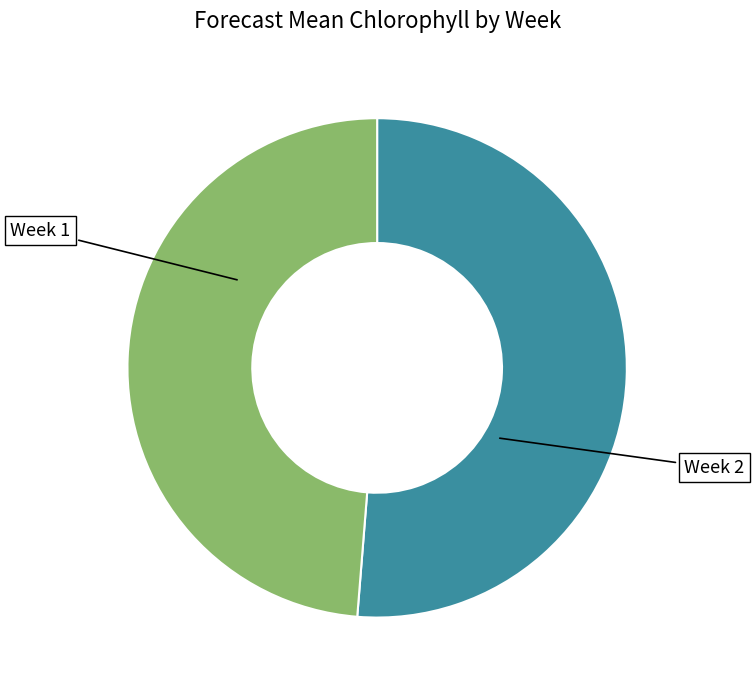

How much of the chart is everything except Week 1?

48.7%